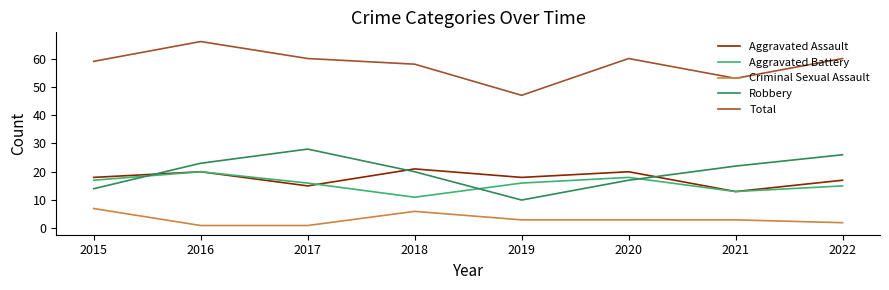

True or false: Total and Aggravated Assault cross at least once.

False